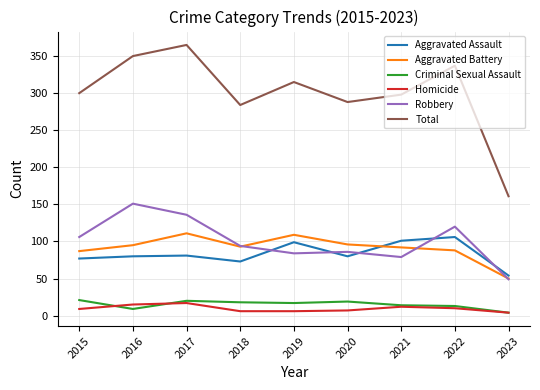

What is the difference between the maximum and minimum values in the Criminal Sexual Assault series?

17